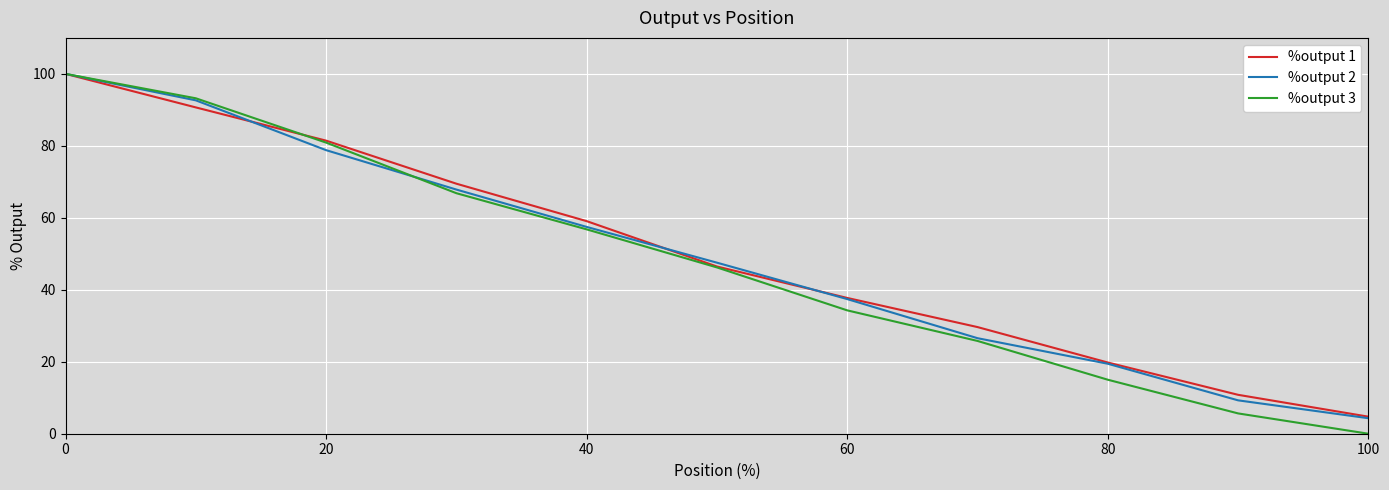

What is the lowest value of the %output 2 series?

4.3